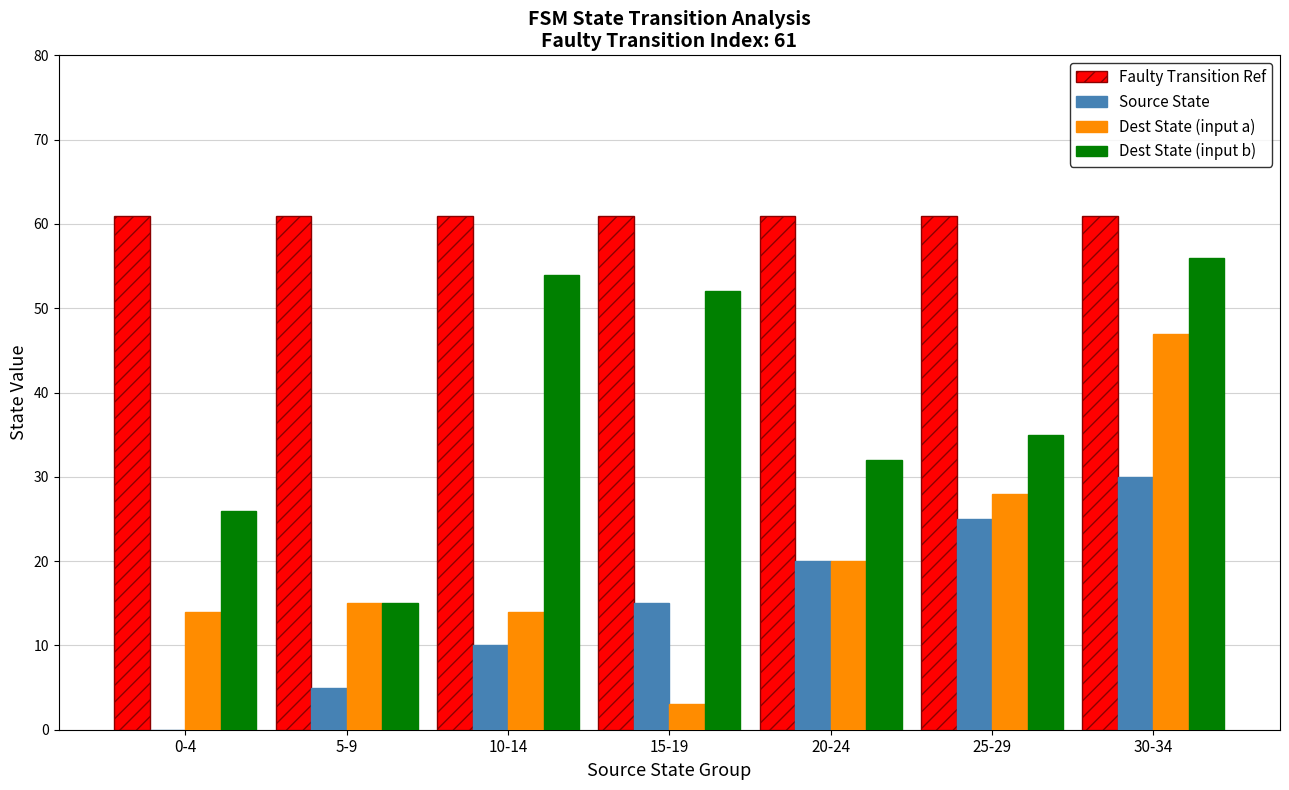

Is the value of Source State at 20-24 greater than the value of Faulty Transition Ref at 15-19?

No